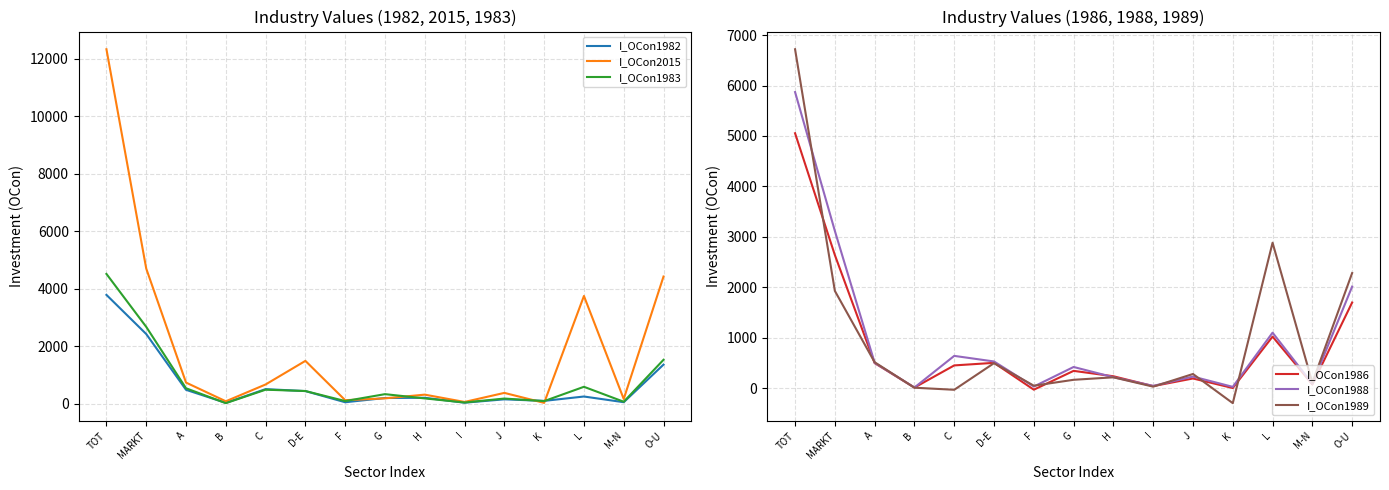

Rank the series by their maximum value, from lowest to highest.

I_OCon1982, I_OCon1983, I_OCon1986, I_OCon1988, I_OCon1989, I_OCon2015